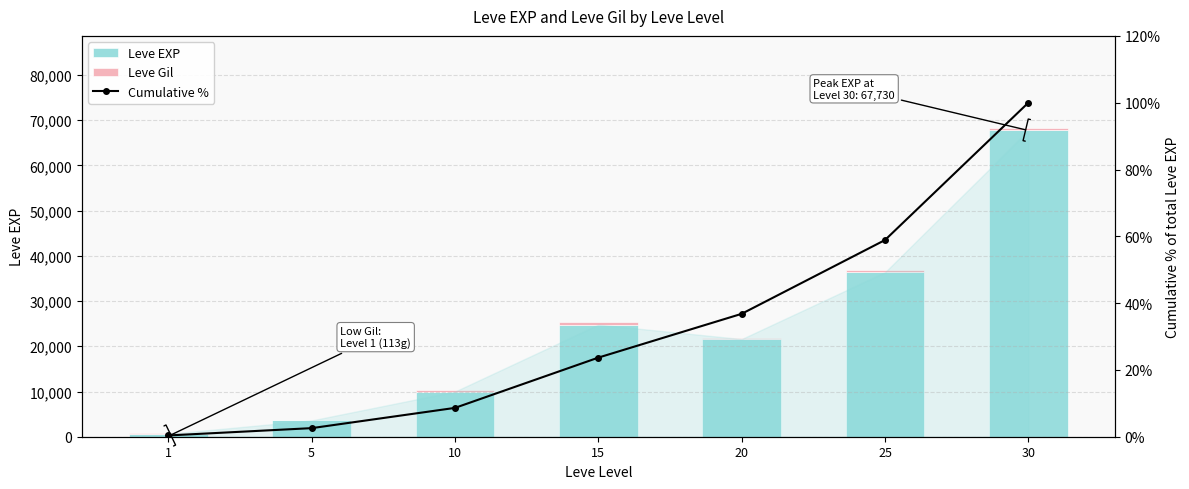

At which label does Leve EXP first exceed 21600?

15